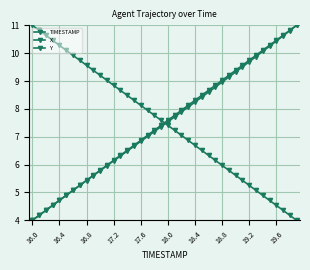

How many data points does each series have?

40